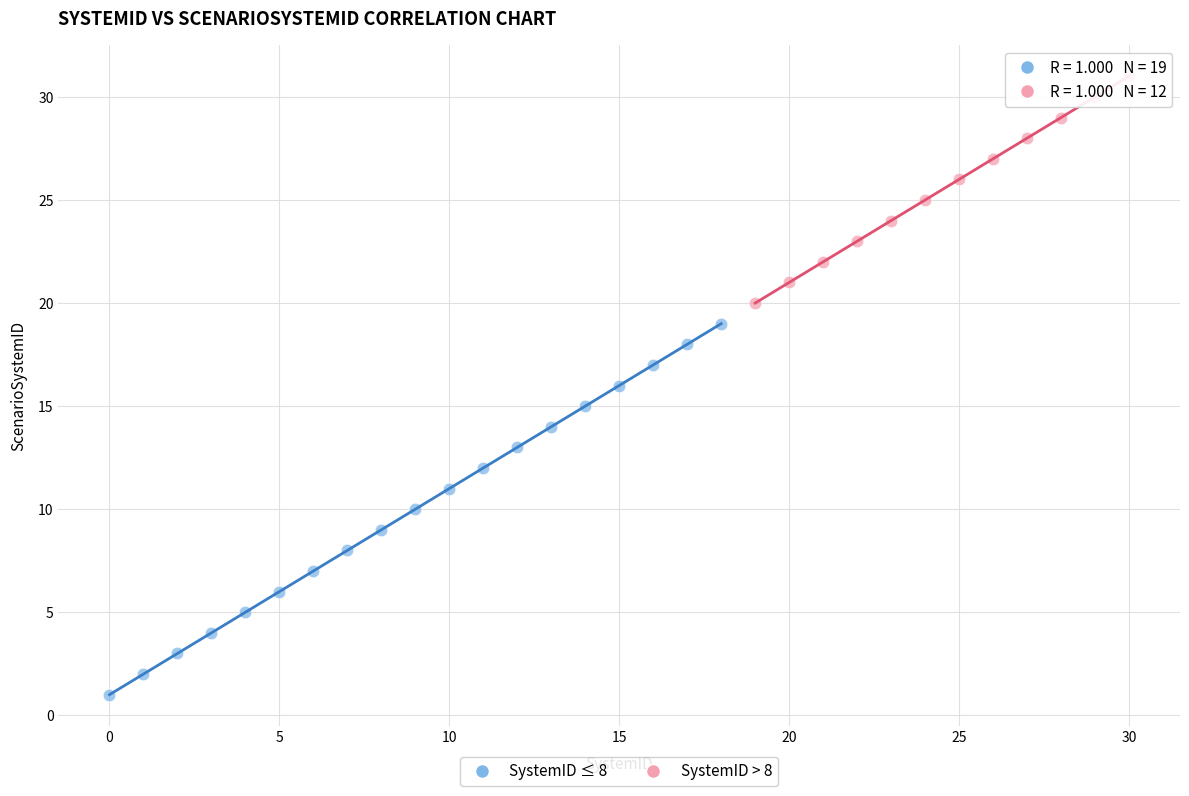

Which series has the largest Y range (max minus min)?

SystemID ≤ 8